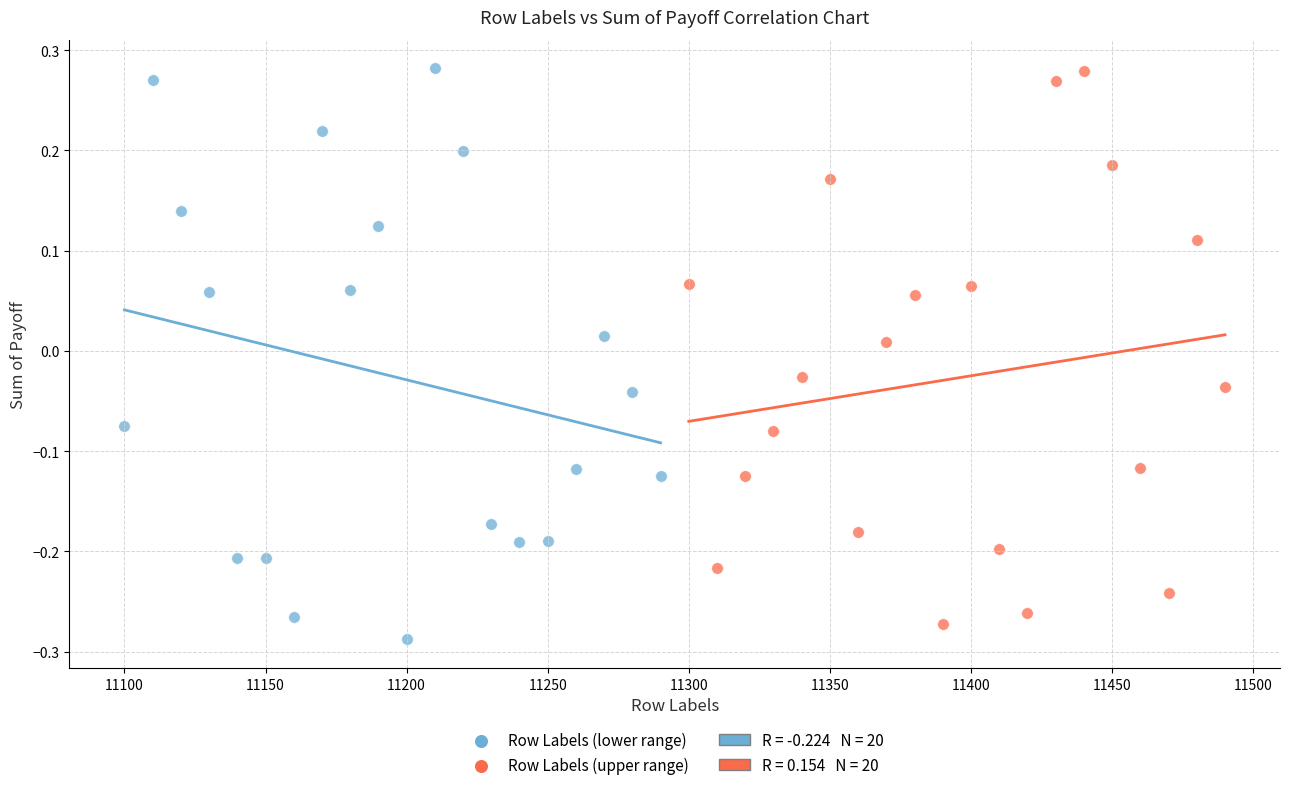

Which series reaches the minimum Y coordinate?

Row Labels (lower range)